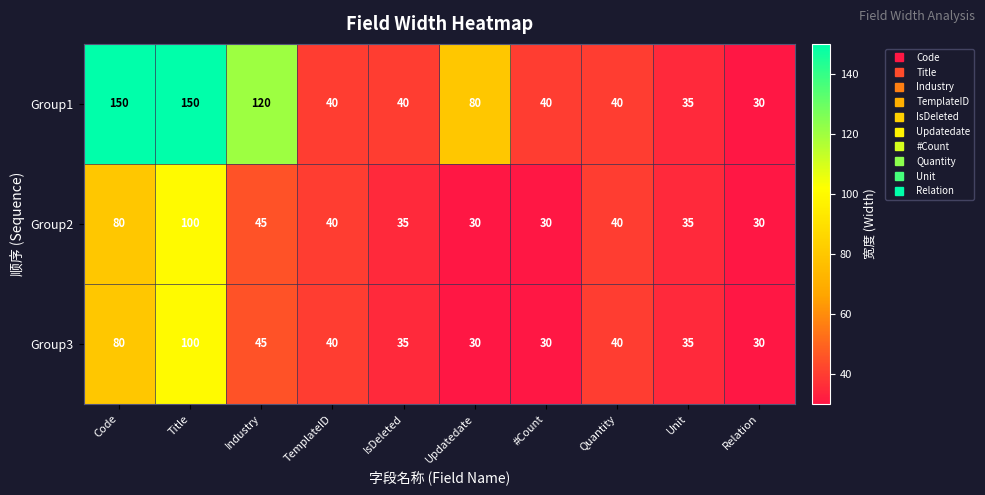

At how many categories does at least one series exceed 116?

3